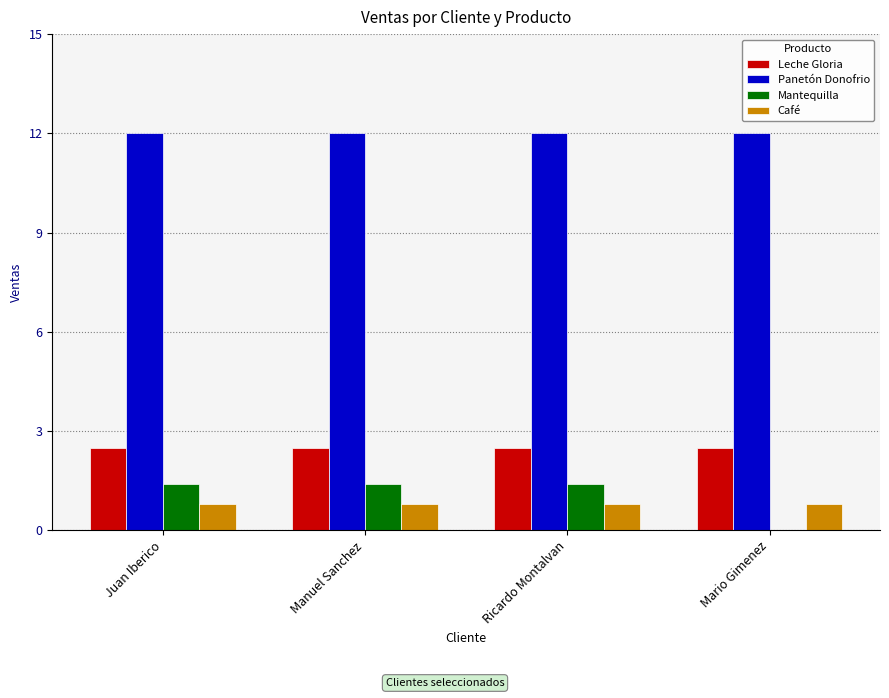

What is the sum of the Leche Gloria values at Mario Gimenez and Manuel Sanchez?

5.0